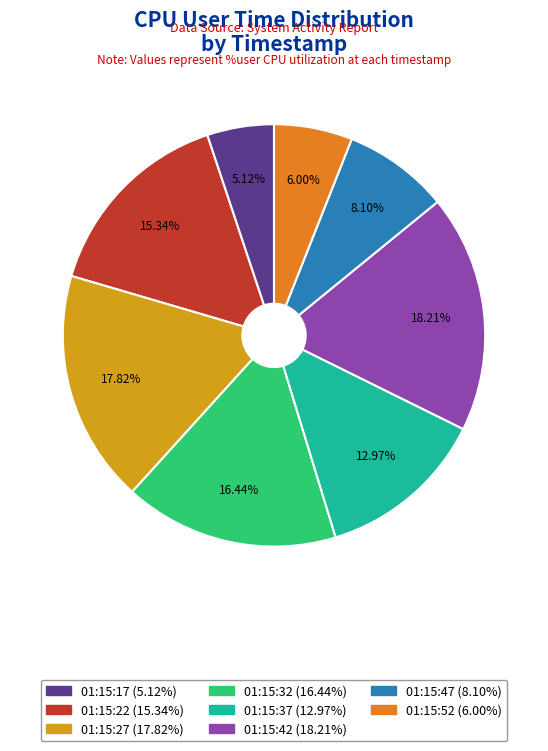

Combined, what portion of the pie is 01:15:42 and 01:15:27?

36.0%